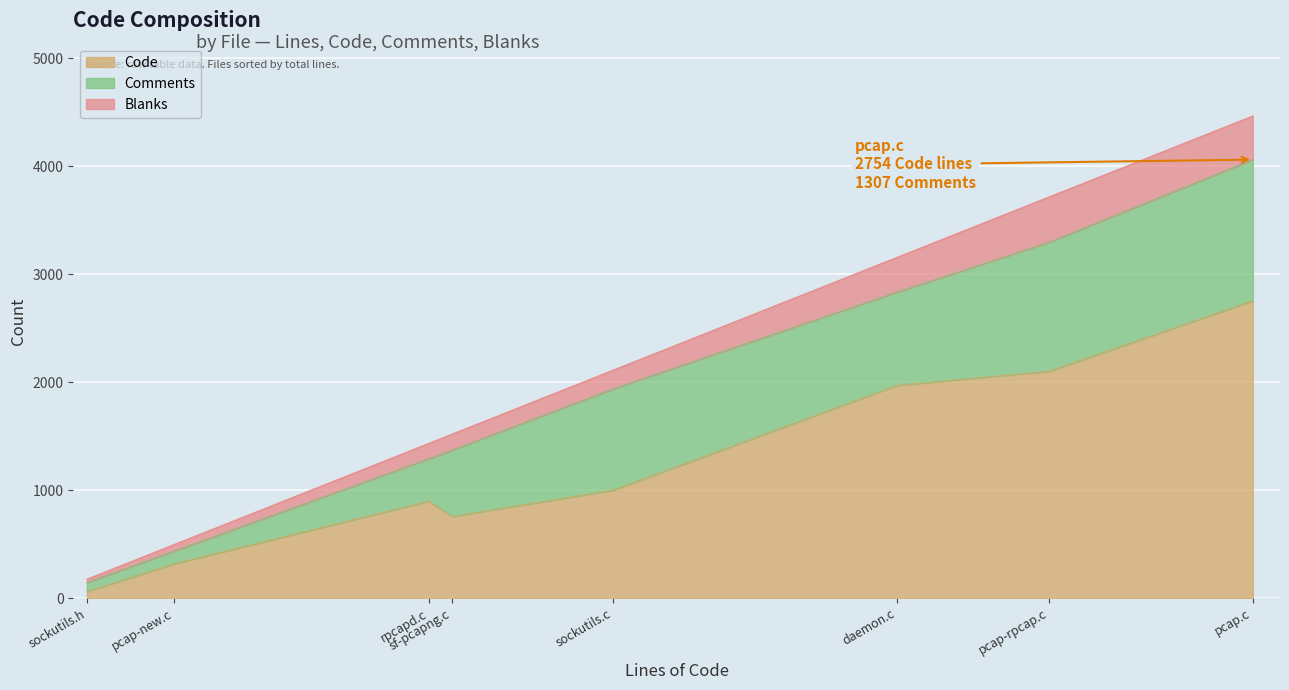

Where is the first local maximum for Blanks?

sockutils.c